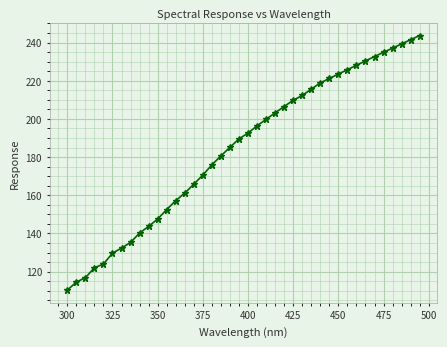

What is the difference between the maximum and minimum values?

133.4